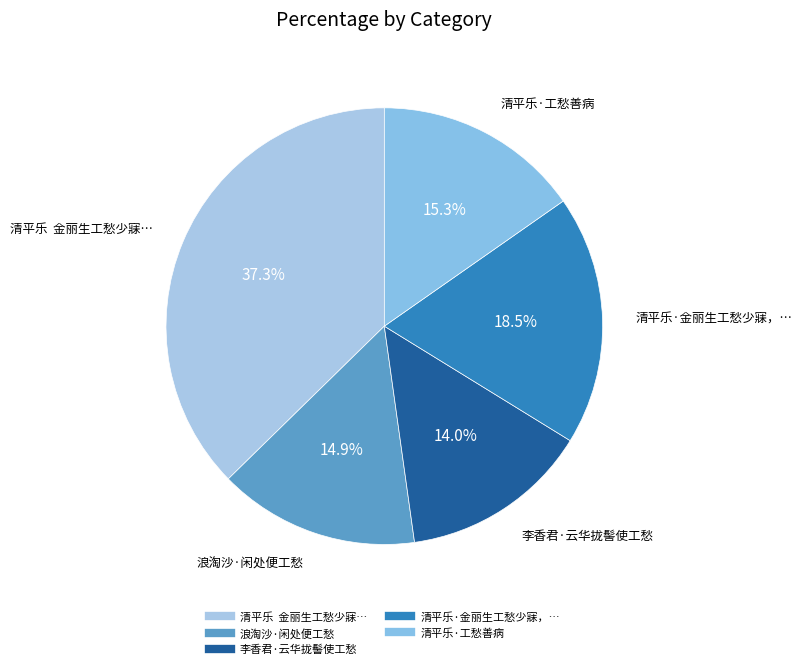

Count the number of slices in the pie.

5